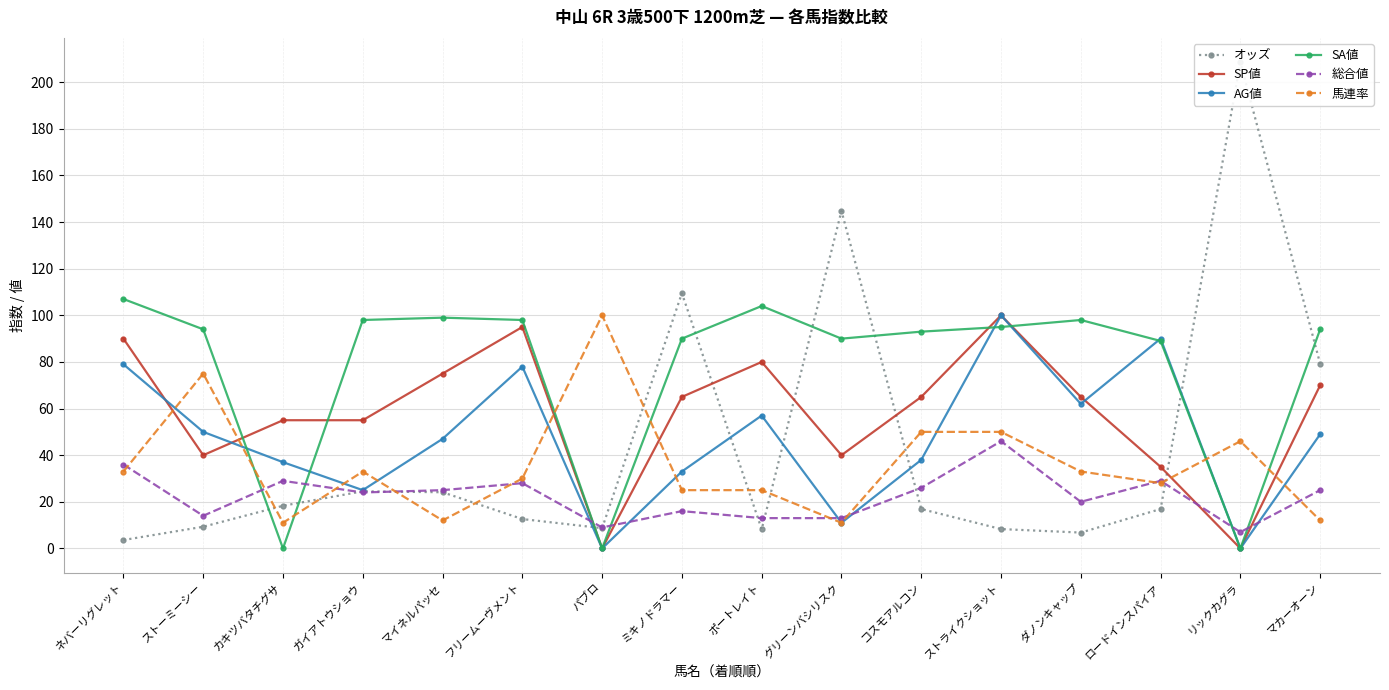

True or false: AG値 has a value of 38.0 at コスモアルコン.

True